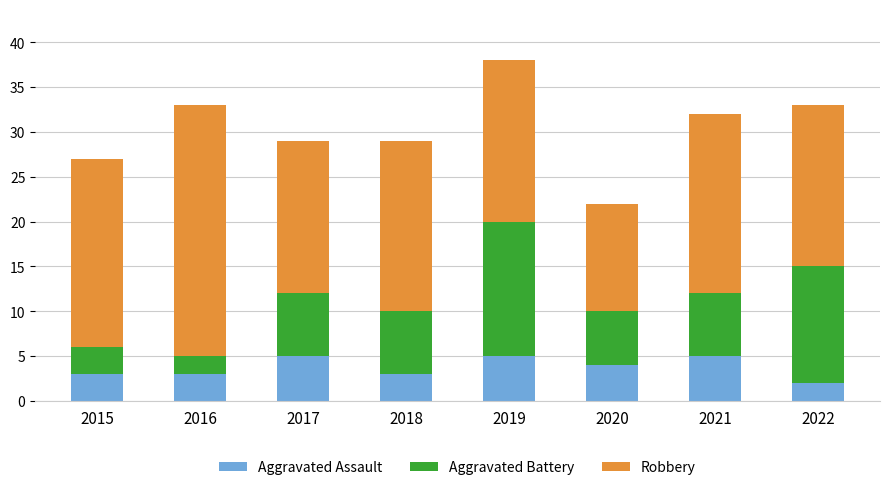

What is the difference between the second highest and minimum values in the Aggravated Assault series?

3